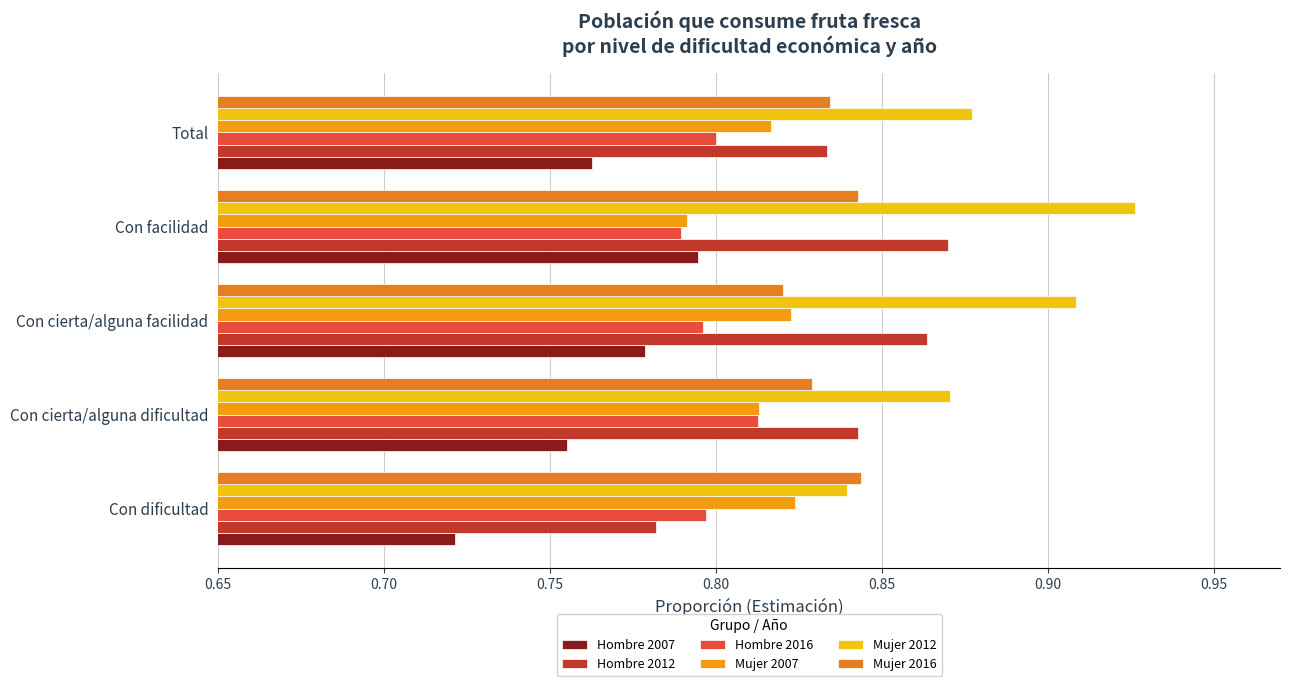

How many distinct data groups are displayed?

6